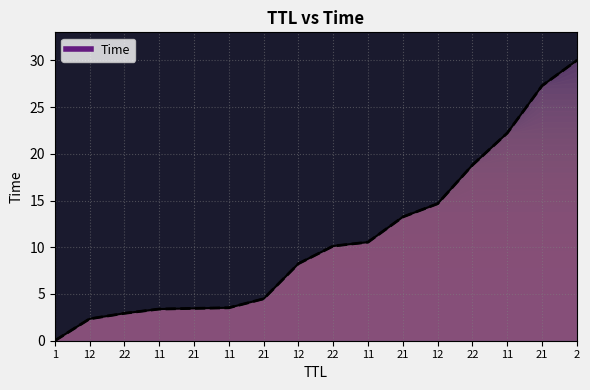

How many lines are shown in the chart?

1